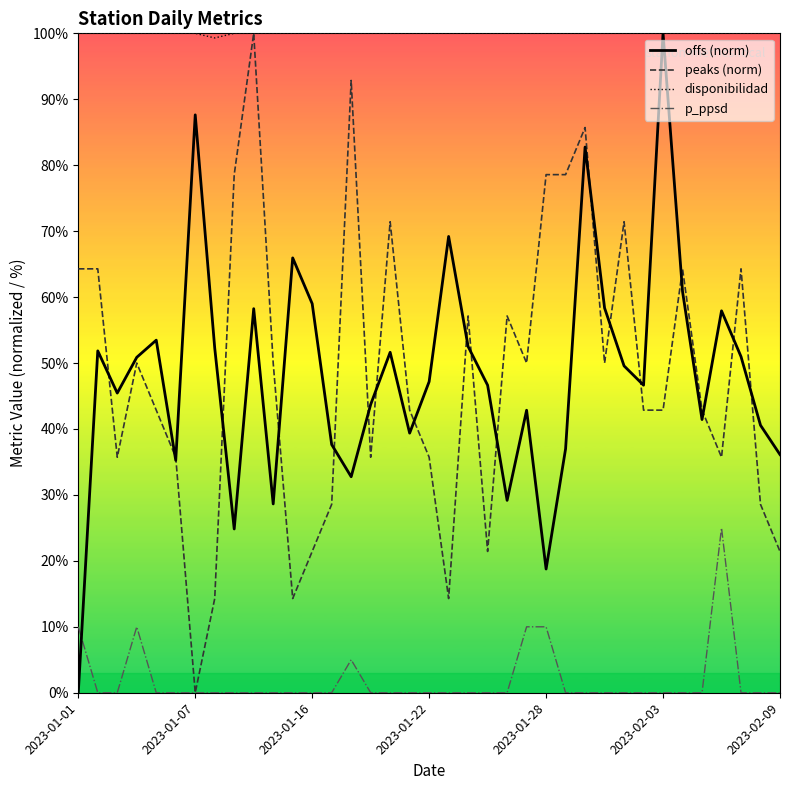

True or false: offs (norm) and p_ppsd cross at least once.

True